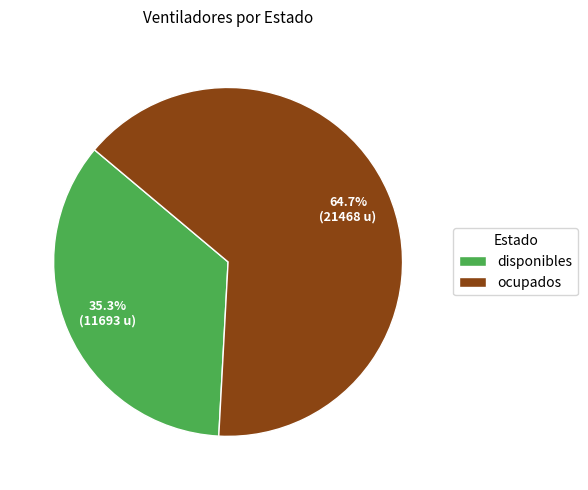

How many segments does this pie chart have?

2